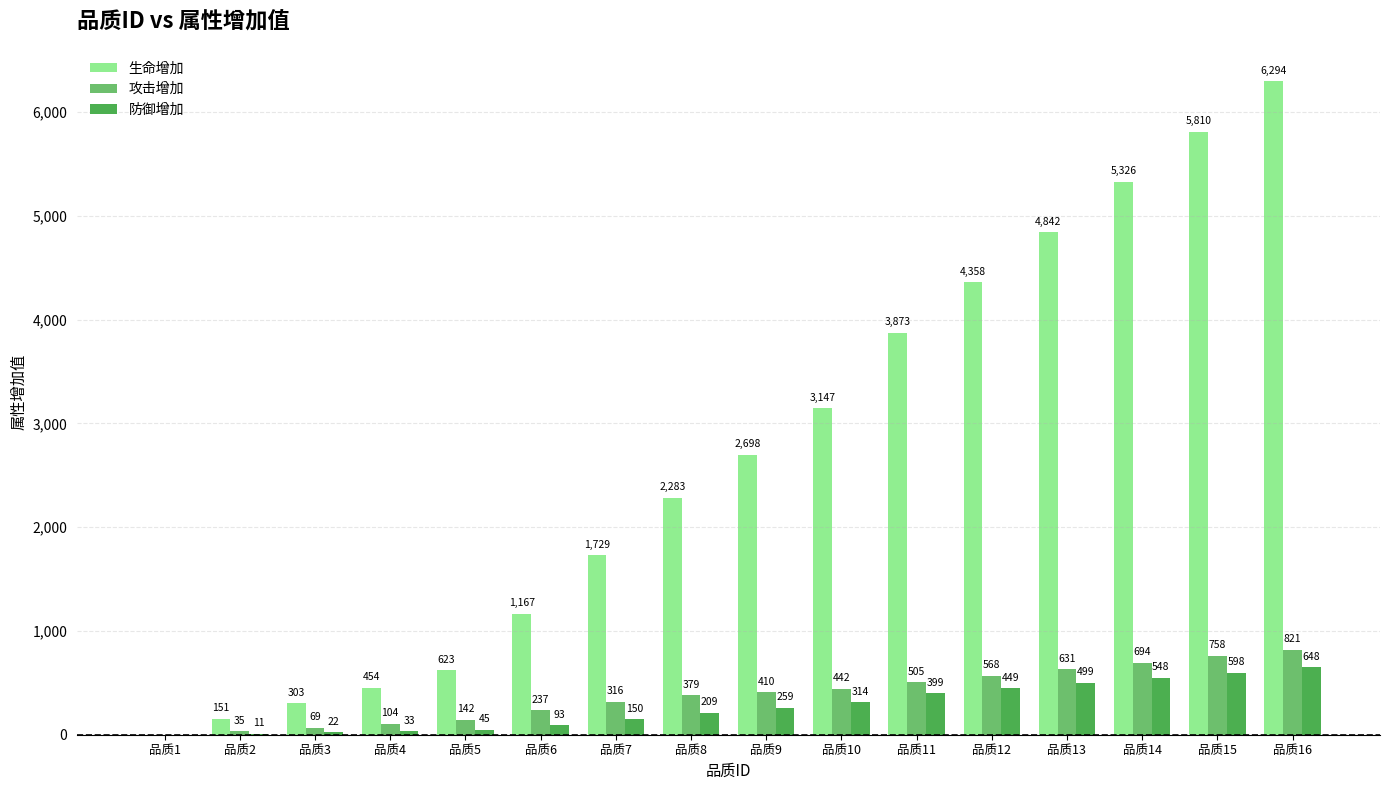

What is the greatest value displayed?

6294